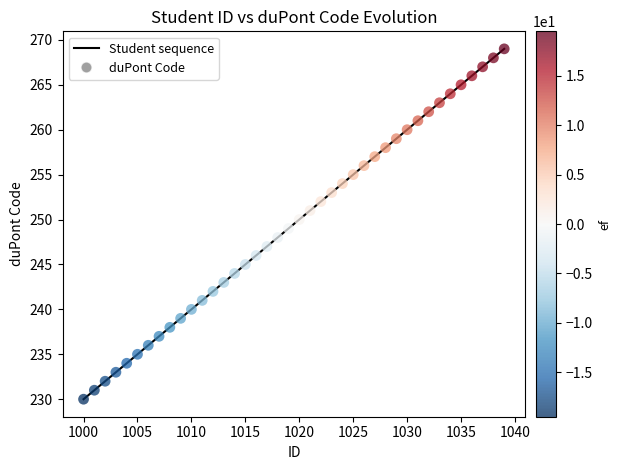

What is the greatest value displayed?

269